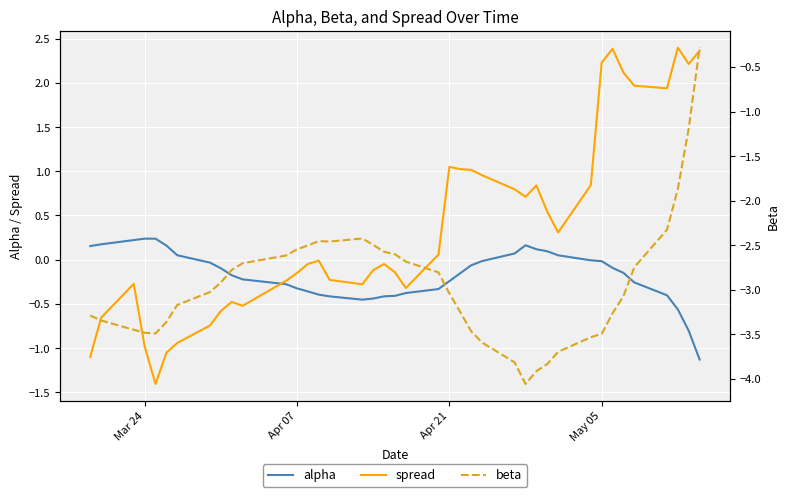

What is the sum of all beta values?

-117.7